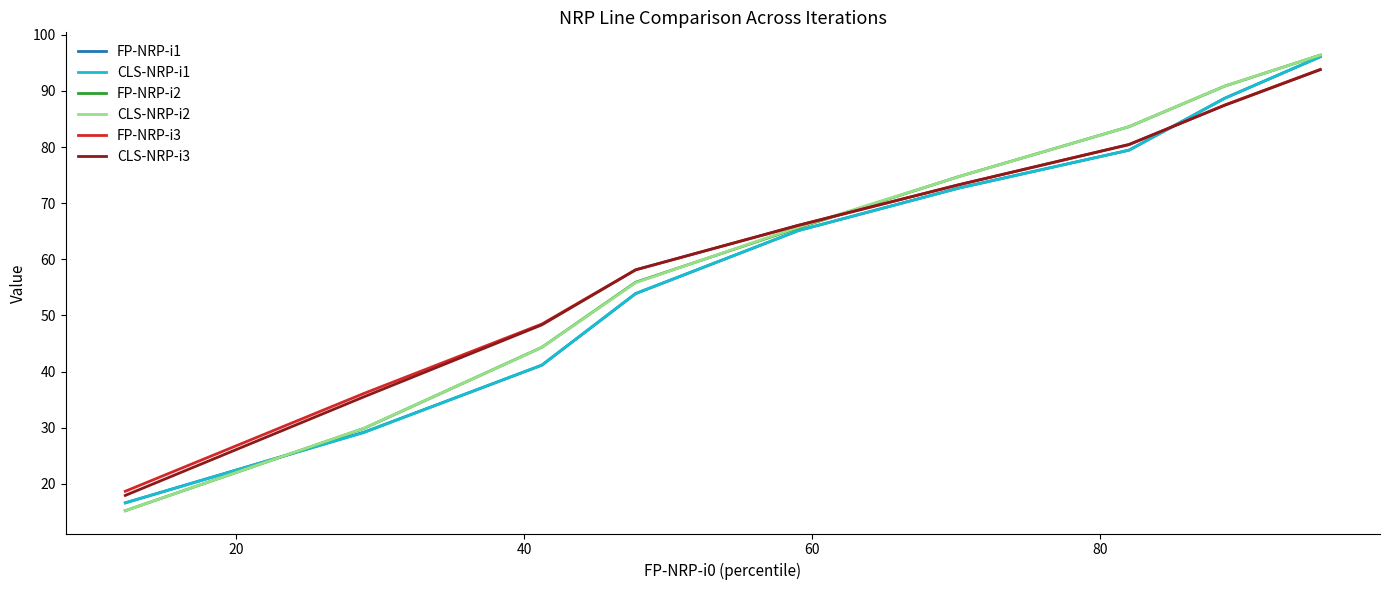

What is the maximum value for FP-NRP-i2?

96.4